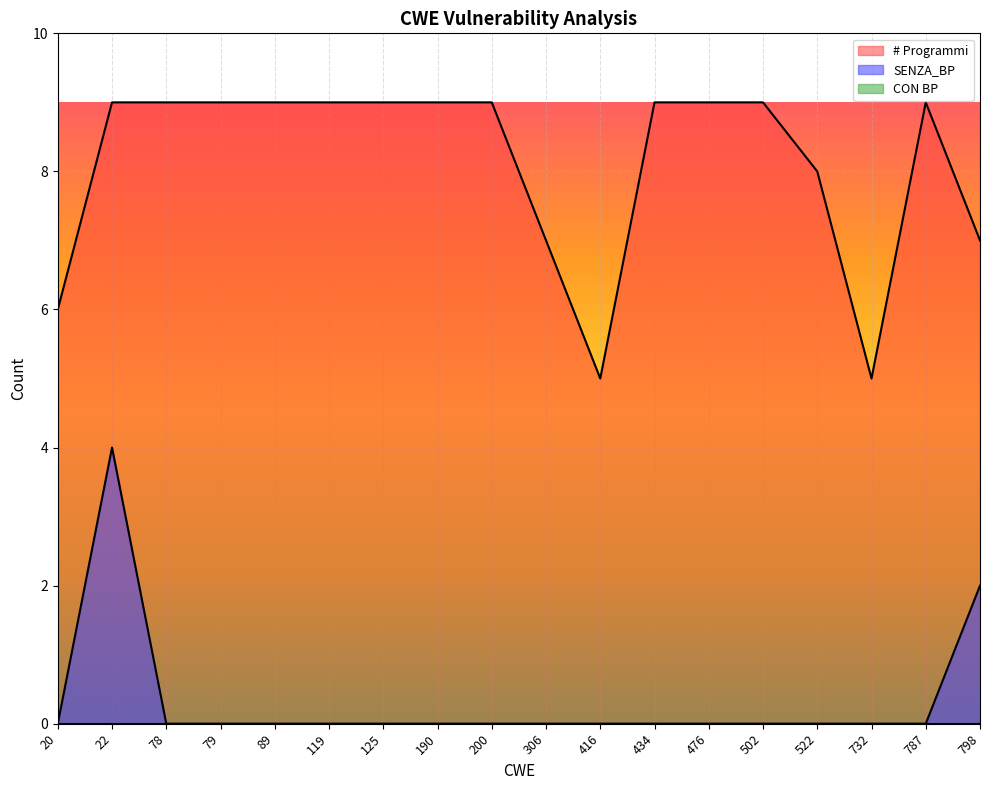

What is the difference between the highest and lowest values at 306?

7